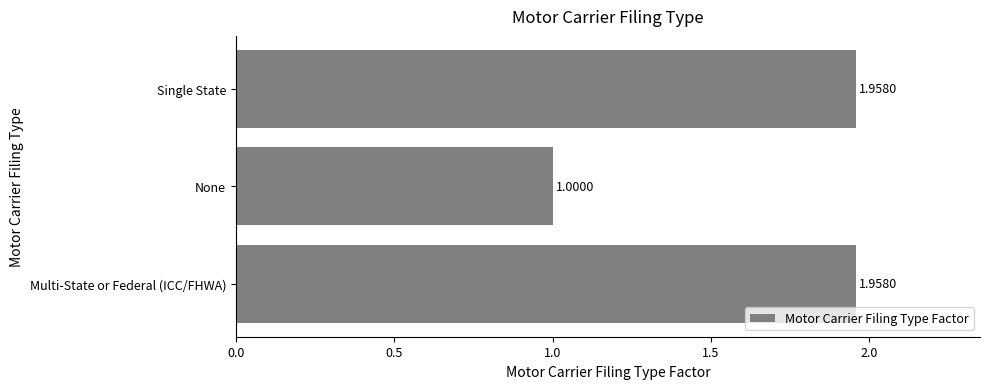

How many data points does each series have?

3